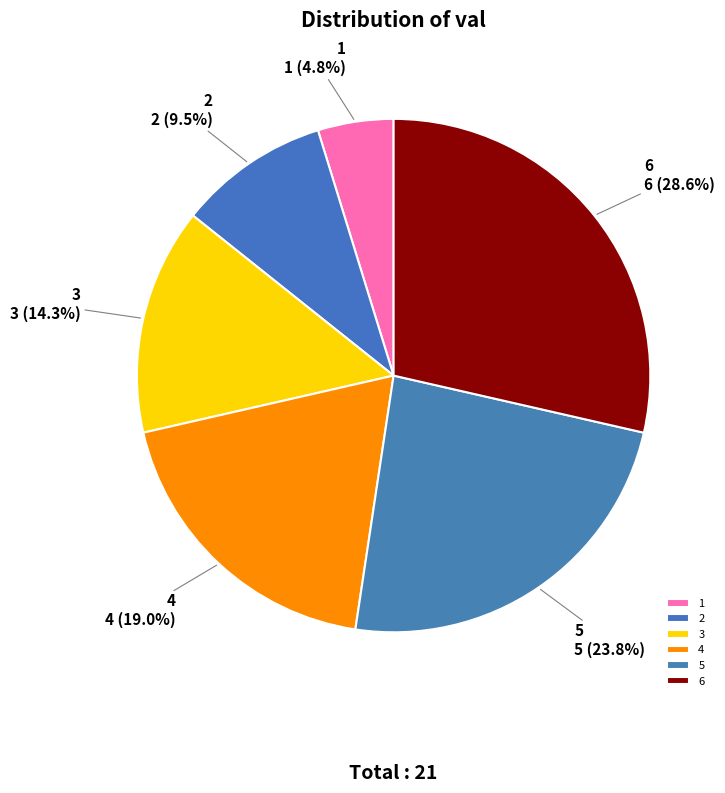

To the nearest percent, what is the difference between the largest and smallest slice percentages?

24%